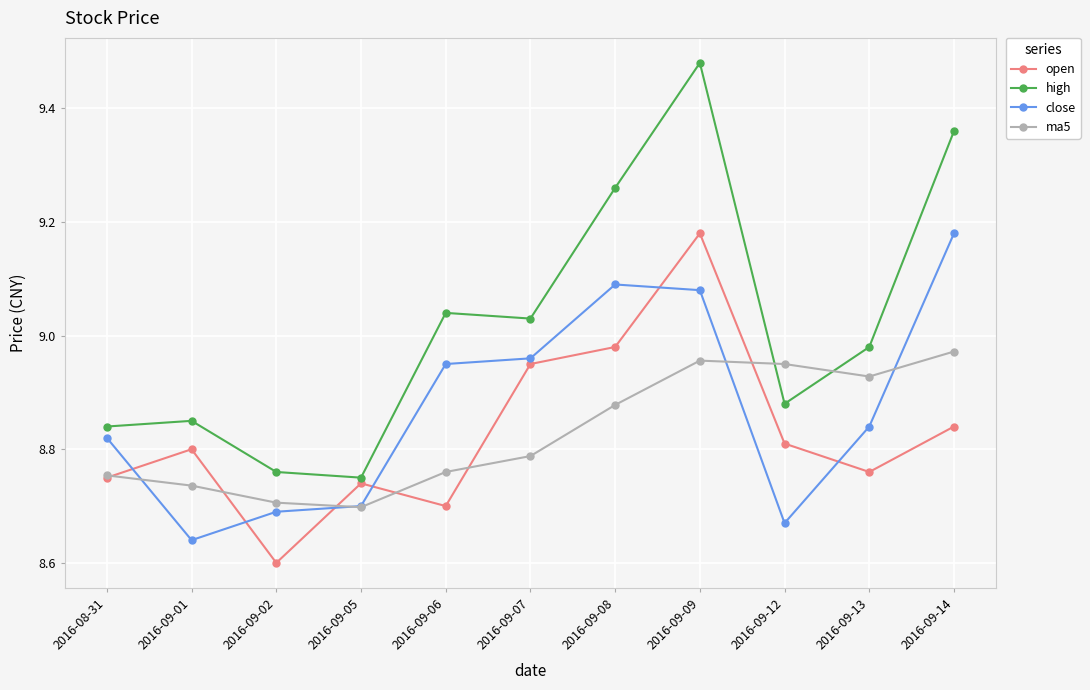

Which series has the widest spread of values?

high